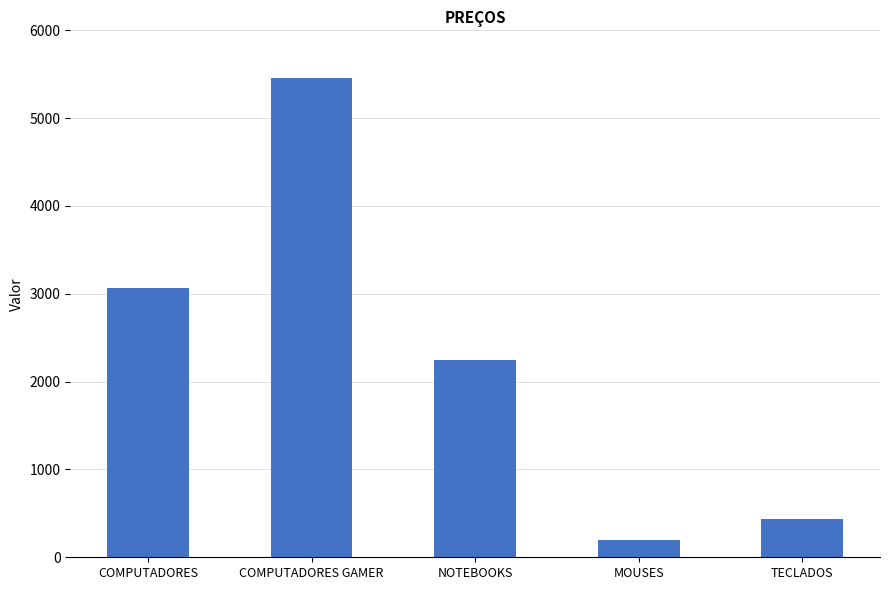

Is it true that the value at TECLADOS is 227?

False